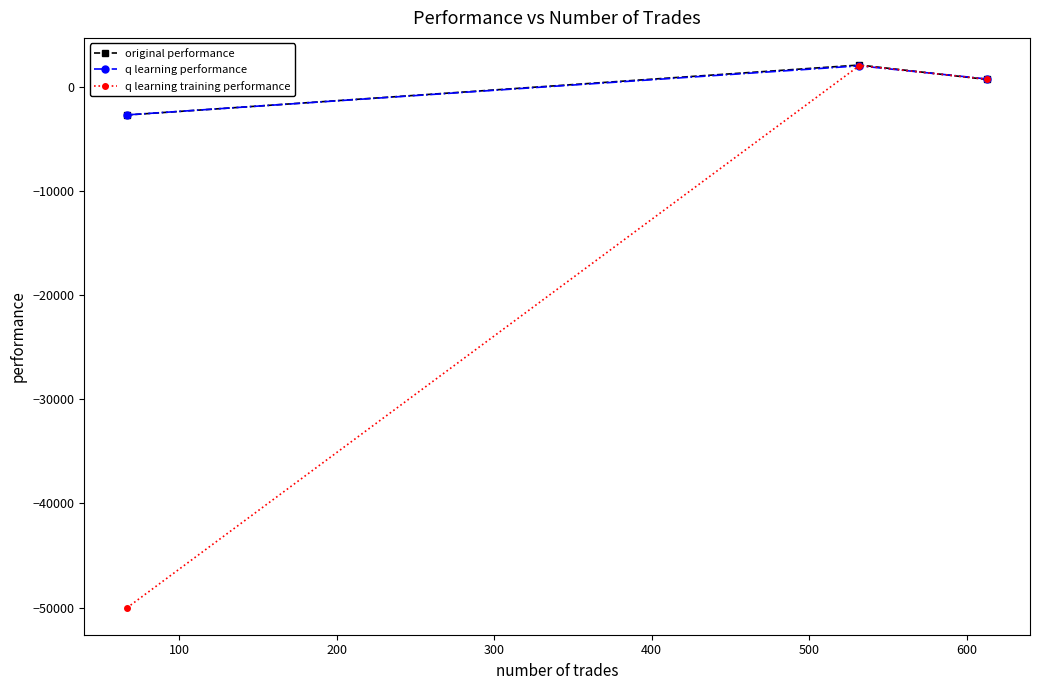

How many values in q learning training performance are below zero?

1